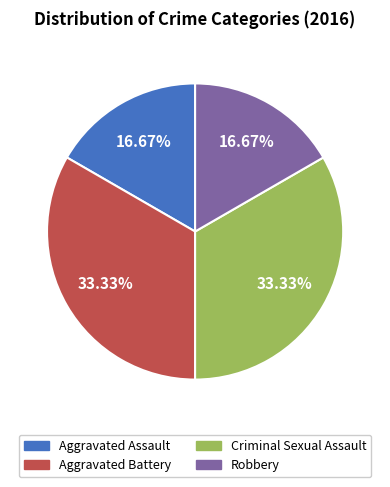

Combined, do Aggravated Battery and Criminal Sexual Assault account for over 50%?

Yes